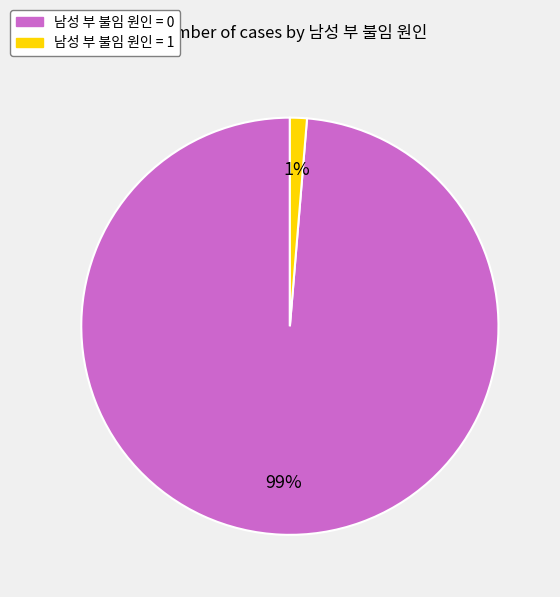

To the nearest percent, what is the average slice percentage?

50%